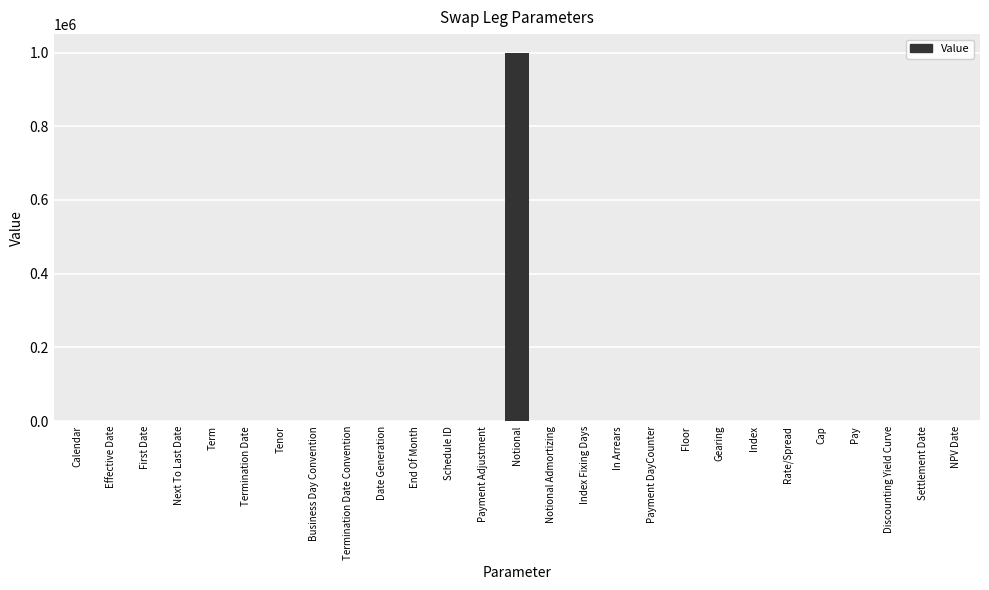

Which label corresponds to the largest value in the chart?

Notional